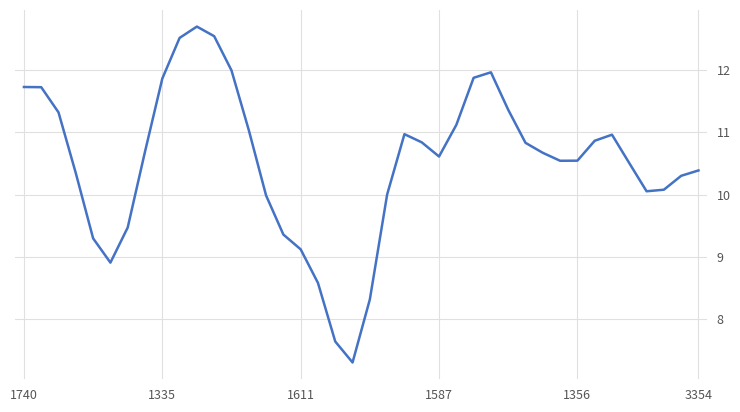

What is the smallest value displayed?

7.3